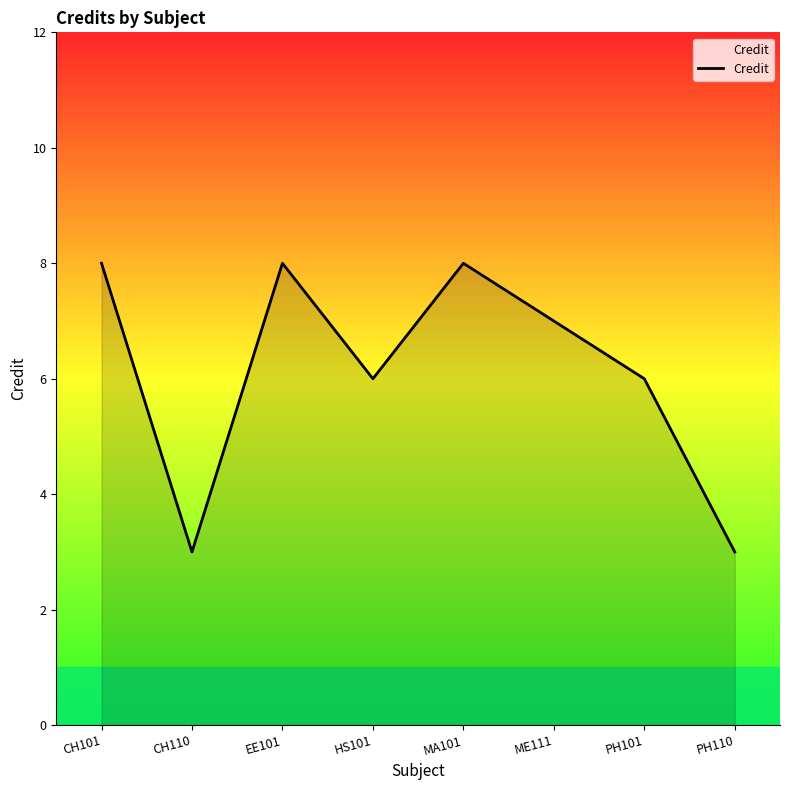

Is it true that the value at MA101 is 8?

True